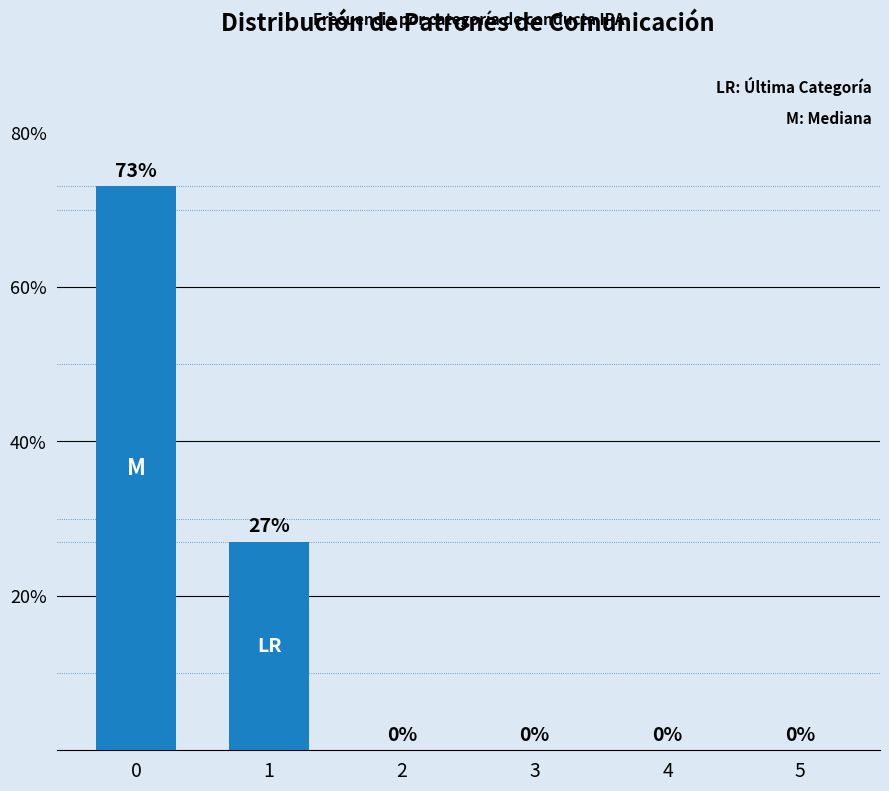

What is the greatest value displayed?

73